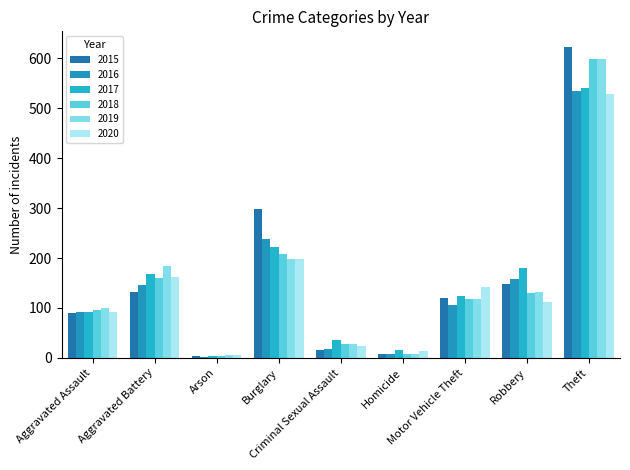

At how many categories does at least one series exceed 307?

1